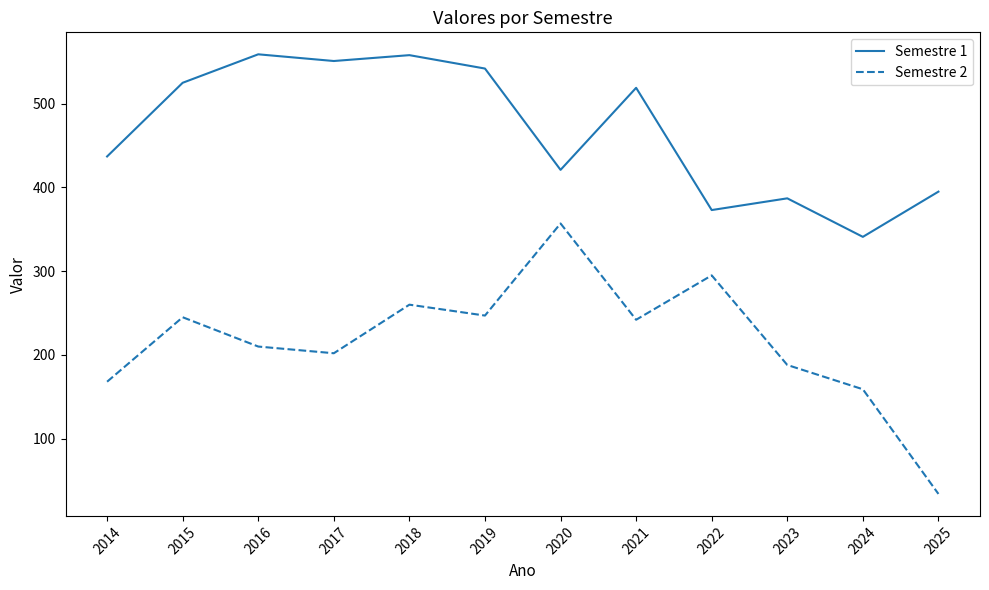

What is the difference between the maximum and minimum values in the Semestre 1 series?

218